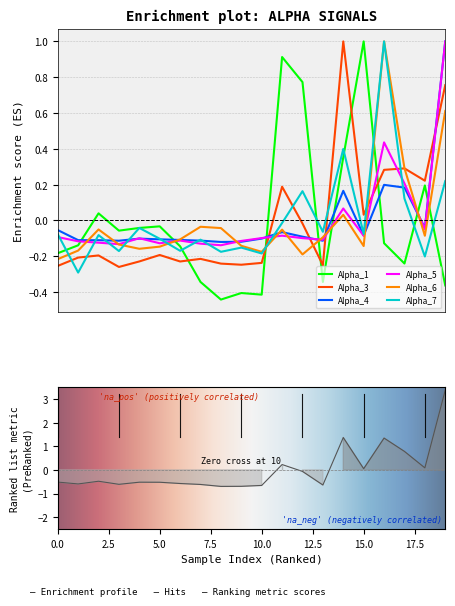

Reading left to right, extract all data points from this chart.

Alpha_1: -0.2	-0.1	0.0	-0.1	-0.0	-0.0	-0.1	-0.3	-0.4	-0.4	-0.4	0.9	0.8	-0.3	0.4	1.0	-0.1	-0.2	0.2	-0.4
Alpha_3: -0.3	-0.2	-0.2	-0.3	-0.2	-0.2	-0.2	-0.2	-0.2	-0.2	-0.2	0.2	-0.0	-0.2	1.0	0.0	0.3	0.3	0.2	0.8
Alpha_4: -0.1	-0.1	-0.1	-0.1	-0.1	-0.1	-0.1	-0.1	-0.1	-0.1	-0.1	-0.1	-0.1	-0.1	0.2	-0.1	0.2	0.2	-0.0	1.0
Alpha_5: -0.1	-0.1	-0.1	-0.1	-0.1	-0.1	-0.1	-0.1	-0.1	-0.1	-0.1	-0.1	-0.1	-0.1	0.1	-0.1	0.4	0.2	-0.0	1.0
Alpha_6: -0.2	-0.2	-0.1	-0.1	-0.2	-0.1	-0.1	-0.0	-0.0	-0.1	-0.2	-0.1	-0.2	-0.1	0.0	-0.1	1.0	0.3	-0.1	0.6
Alpha_7: -0.1	-0.3	-0.1	-0.2	-0.0	-0.1	-0.2	-0.1	-0.2	-0.2	-0.2	-0.0	0.2	-0.1	0.4	-0.1	1.0	0.1	-0.2	0.2